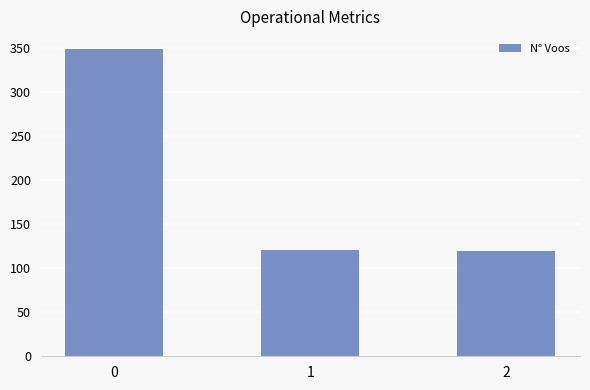

True or false: the data shows 120 at 1.

True